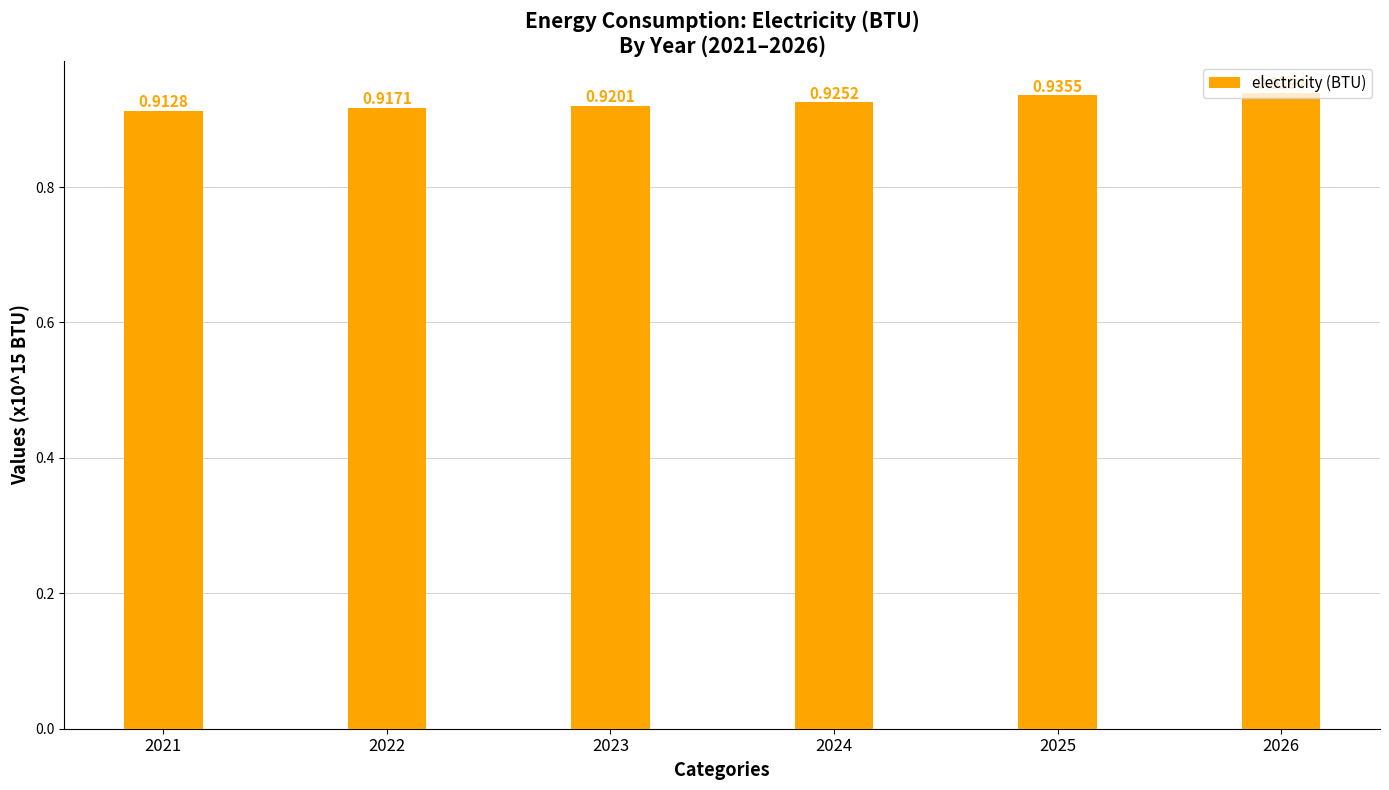

Rank the categories by value from lowest to highest.

2021, 2022, 2023, 2024, 2025, 2026